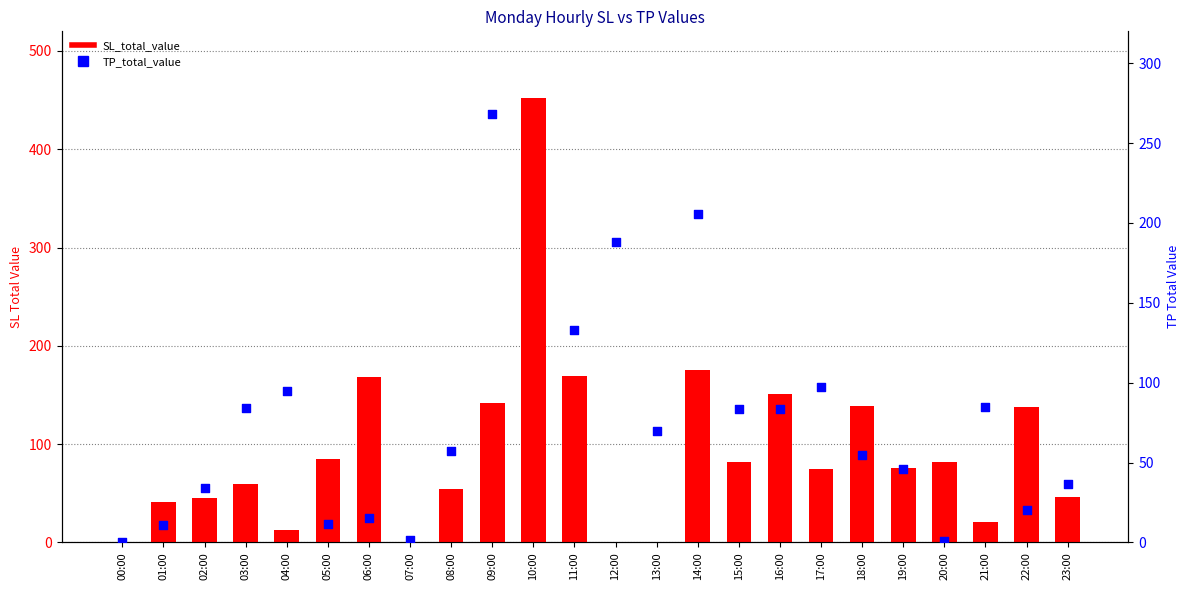

At how many categories does at least one series exceed 120?

9